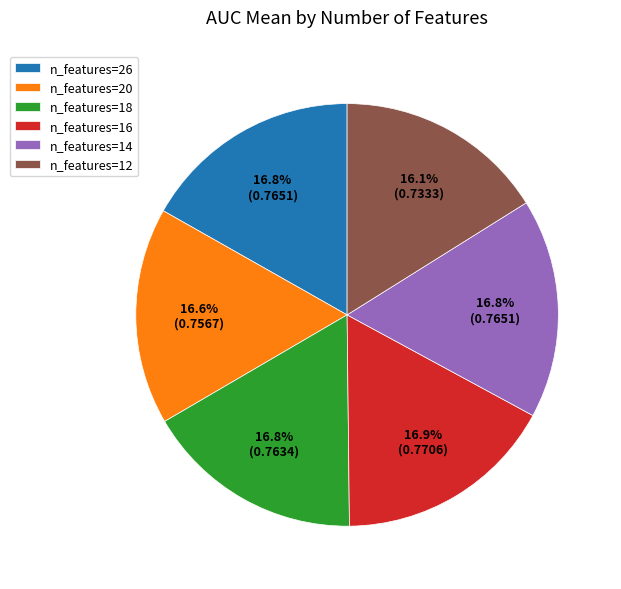

What portion of the pie excludes n_features=12?

83.9%